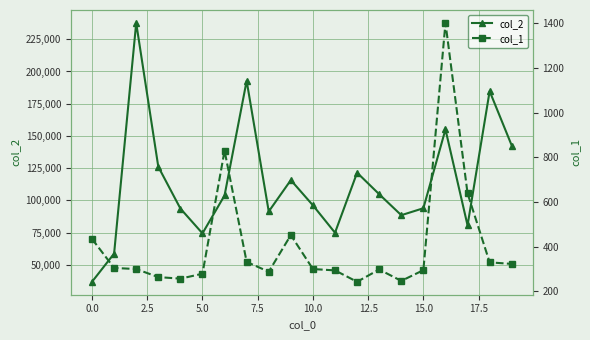

True or false: col_1 and col_2 cross at least once.

False